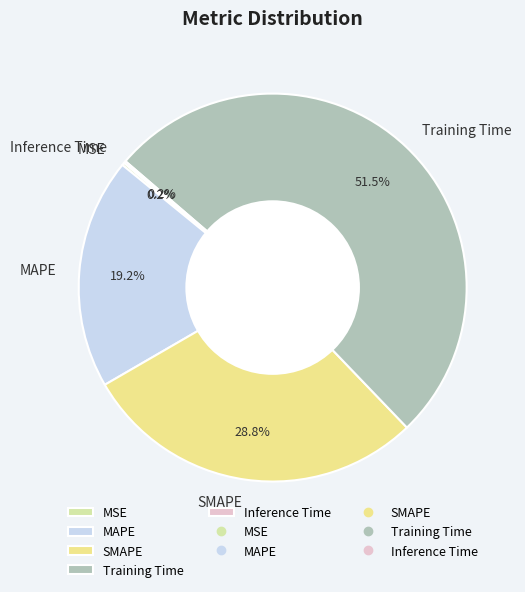

Does any single category account for the majority?

Yes